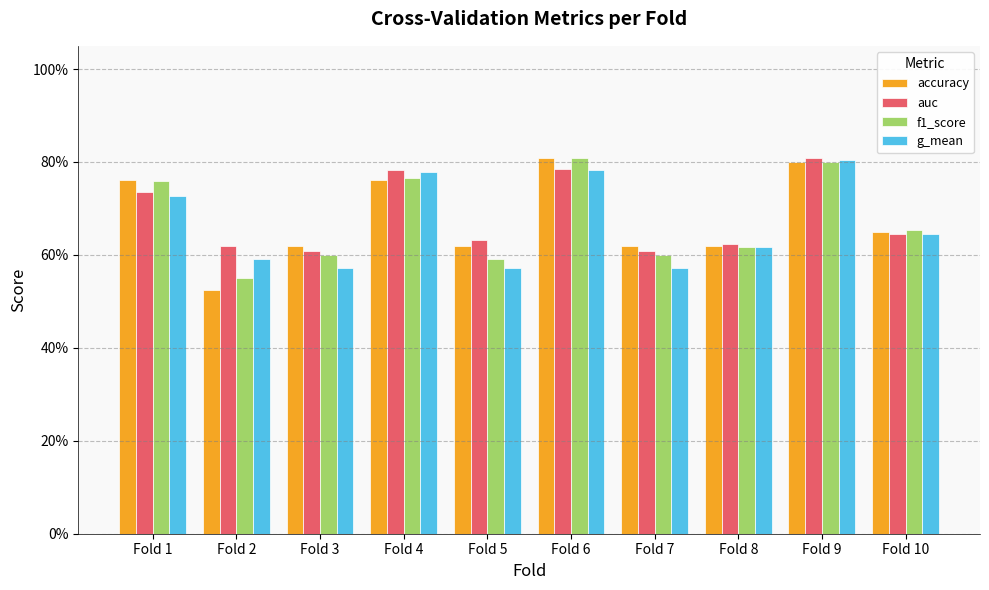

At how many categories does at least one series exceed 0?

10